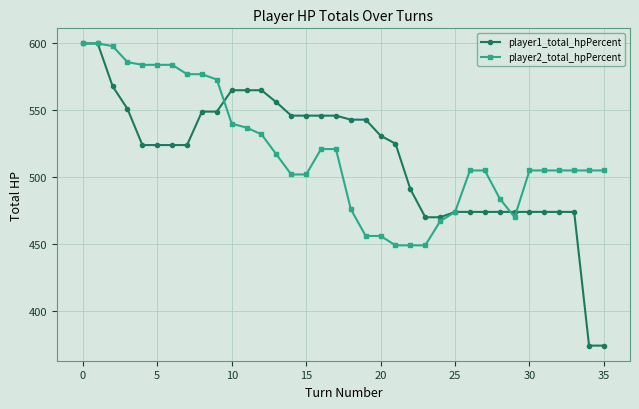

At how many categories does at least one series exceed 404?

36